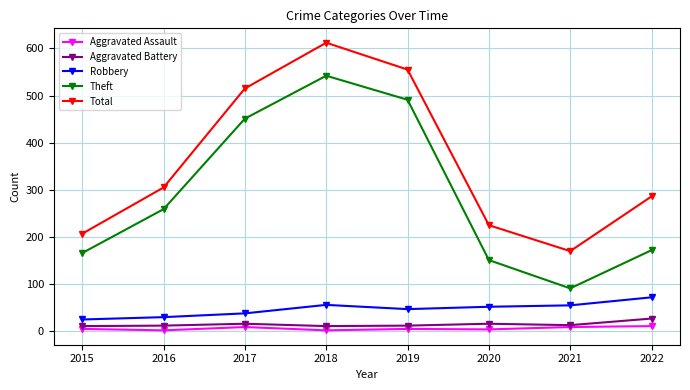

True or false: Total has a value of 515 at 2017.

True